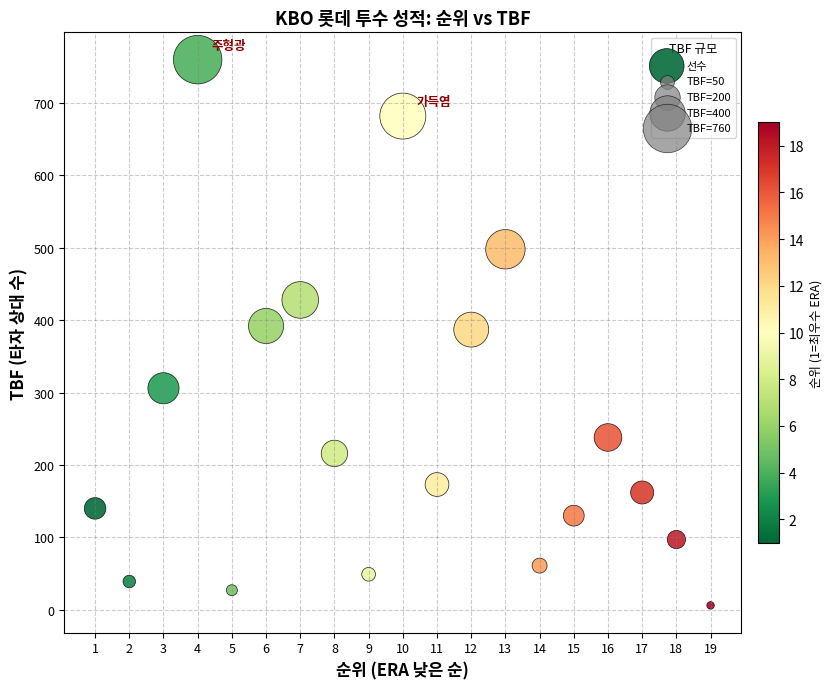

What is the range of Y values (max minus min)?

754